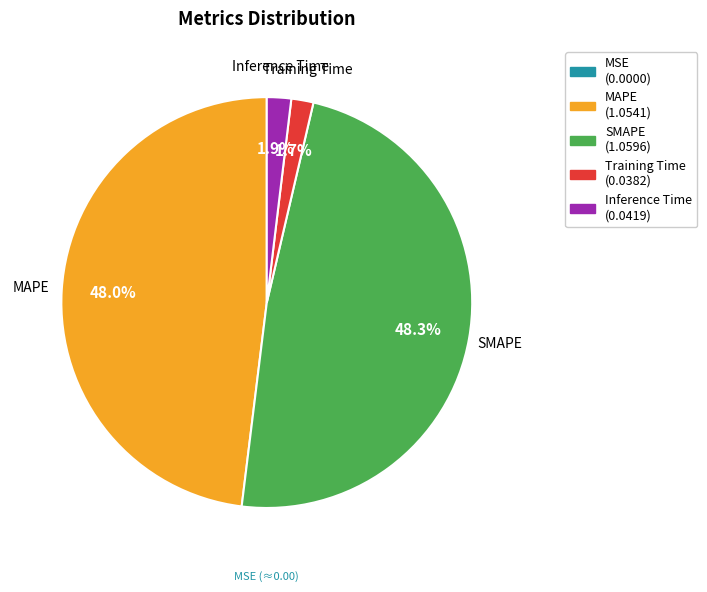

Does Inference Time account for over 50% of the chart?

No